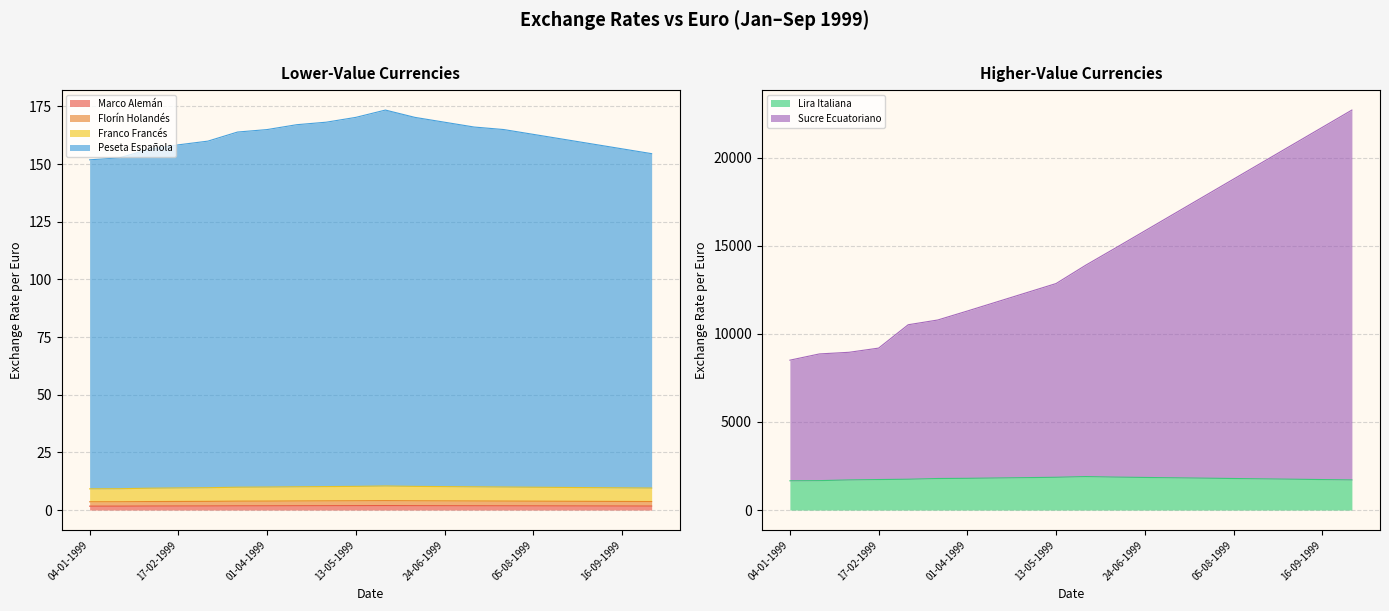

True or false: Franco Francés and Peseta Española cross at least once.

False